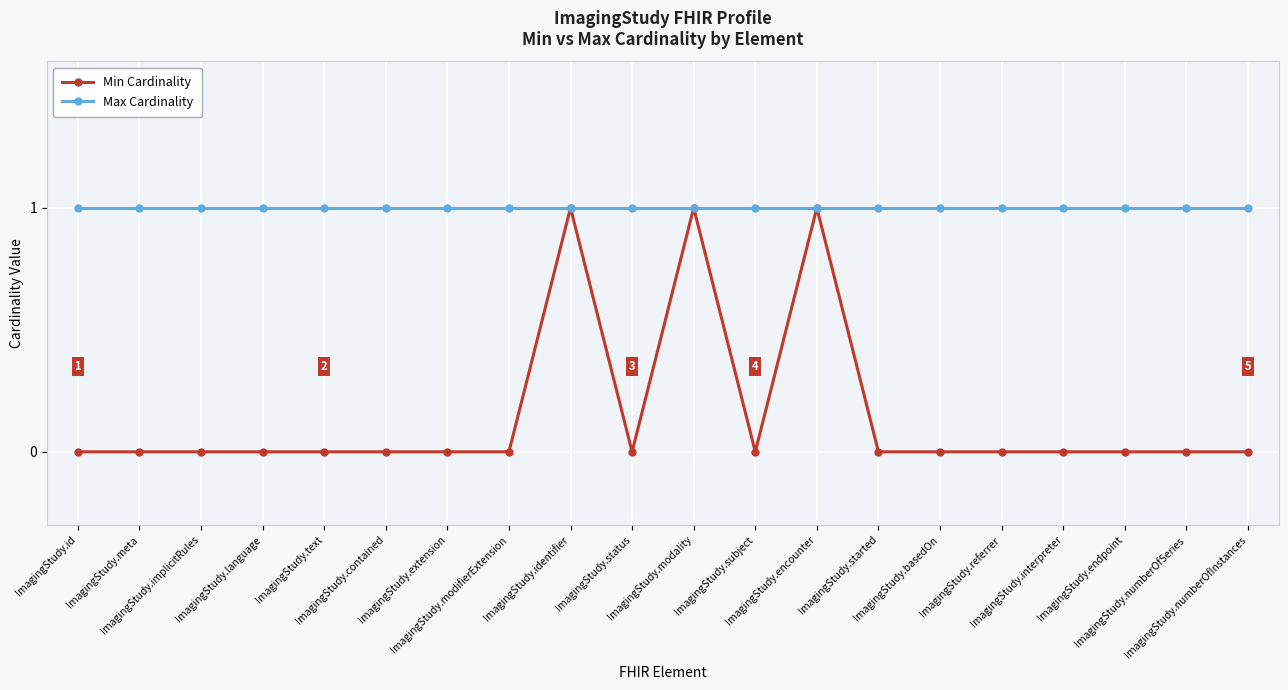

Reading left to right, list all the values displayed in this chart.

Min Cardinality: ImagingStudy.id=0	ImagingStudy.meta=0	ImagingStudy.implicitRules=0	ImagingStudy.language=0	ImagingStudy.text=0	ImagingStudy.contained=0	ImagingStudy.extension=0	ImagingStudy.modifierExtension=0	ImagingStudy.identifier=1	ImagingStudy.status=0	ImagingStudy.modality=1	ImagingStudy.subject=0	ImagingStudy.encounter=1	ImagingStudy.started=0	ImagingStudy.basedOn=0	ImagingStudy.referrer=0	ImagingStudy.interpreter=0	ImagingStudy.endpoint=0	ImagingStudy.numberOfSeries=0	ImagingStudy.numberOfInstances=0
Max Cardinality: ImagingStudy.id=1	ImagingStudy.meta=1	ImagingStudy.implicitRules=1	ImagingStudy.language=1	ImagingStudy.text=1	ImagingStudy.contained=1	ImagingStudy.extension=1	ImagingStudy.modifierExtension=1	ImagingStudy.identifier=1	ImagingStudy.status=1	ImagingStudy.modality=1	ImagingStudy.subject=1	ImagingStudy.encounter=1	ImagingStudy.started=1	ImagingStudy.basedOn=1	ImagingStudy.referrer=1	ImagingStudy.interpreter=1	ImagingStudy.endpoint=1	ImagingStudy.numberOfSeries=1	ImagingStudy.numberOfInstances=1